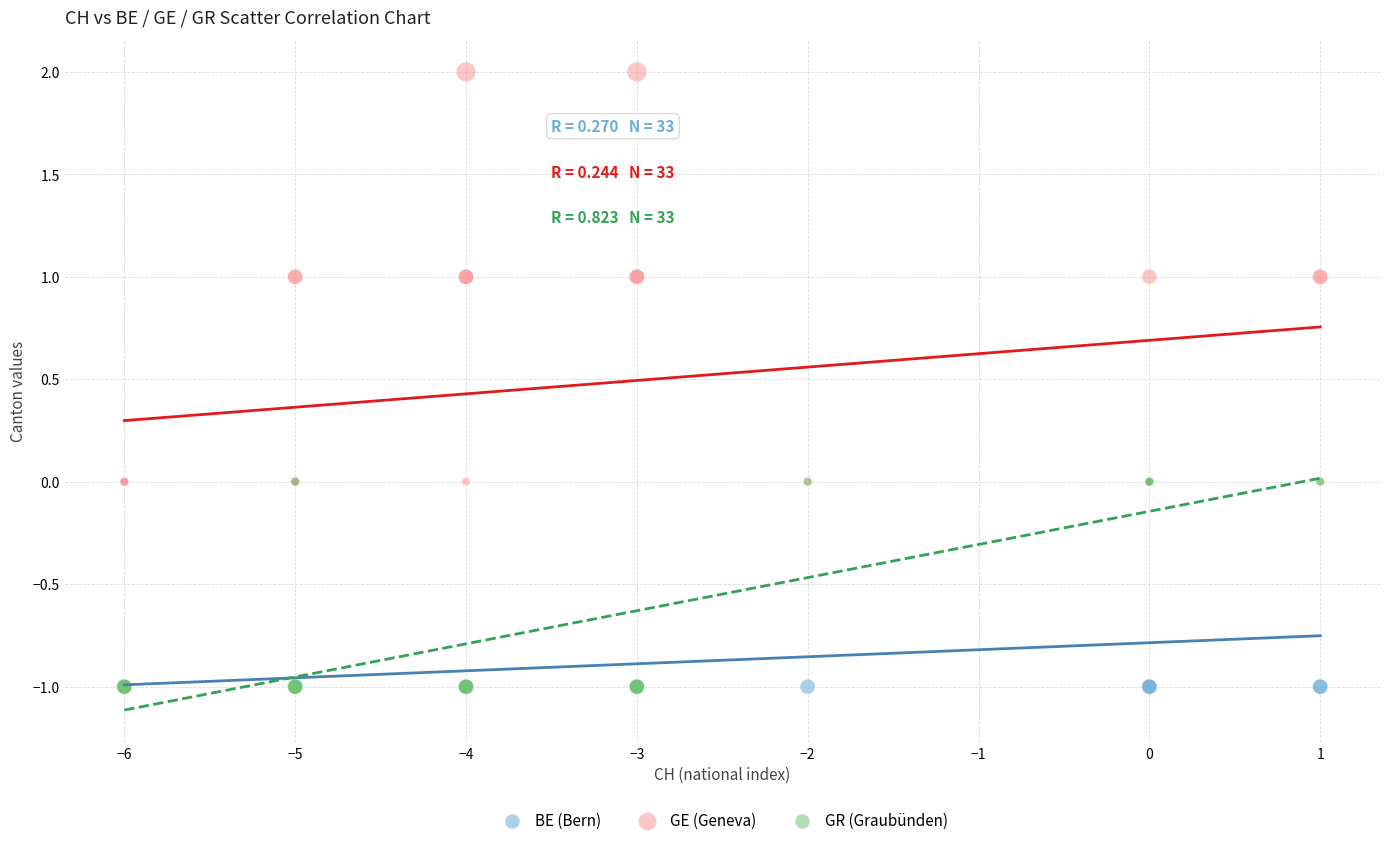

Which series has the largest Y range (max minus min)?

GE (Geneva)